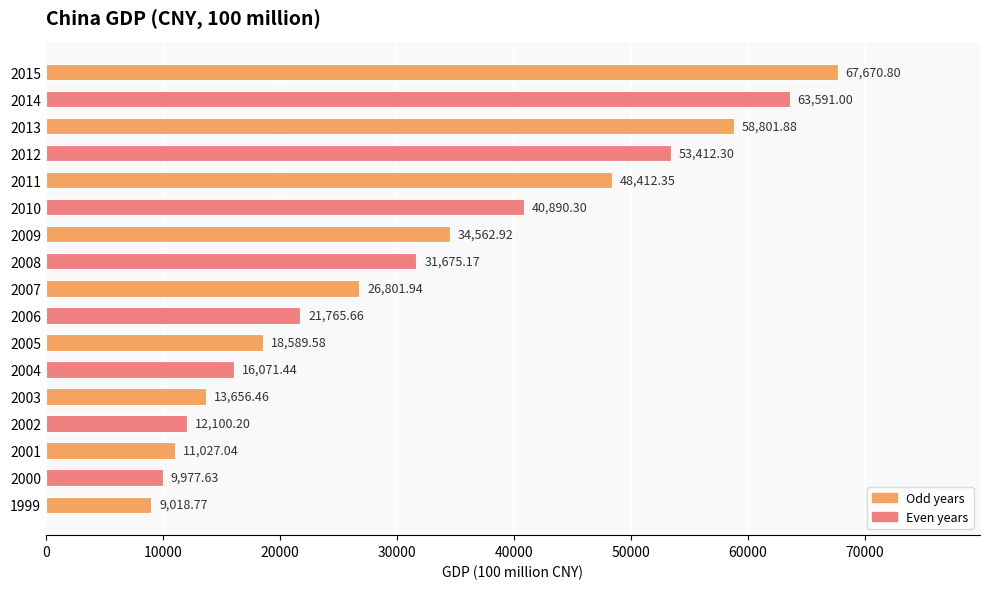

Rank the categories by value from highest to lowest.

2015, 2014, 2013, 2012, 2011, 2010, 2009, 2008, 2007, 2006, 2005, 2004, 2003, 2002, 2001, 2000, 1999